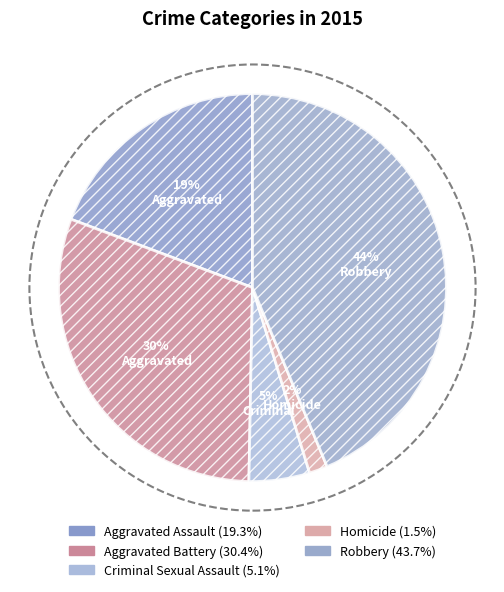

Rank the categories by value from highest to lowest.

Robbery, Aggravated Battery, Aggravated Assault, Criminal Sexual Assault, Homicide